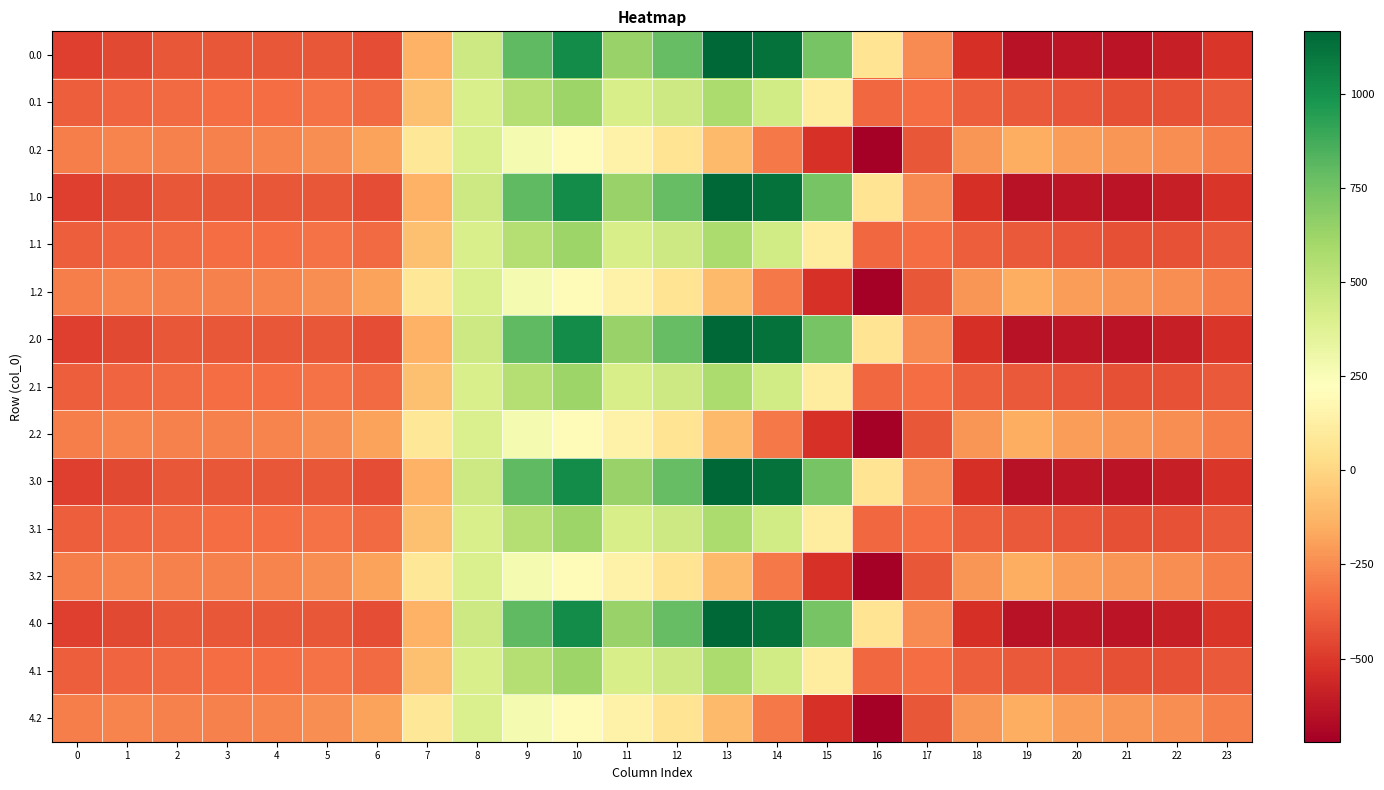

Reading left to right, list all the values displayed in this chart.

0.0: 0=-482.0	1=-449.5	2=-410.3	3=-404.4	4=-404.9	5=-410.8	6=-435.0	7=-136.4	8=454.2	9=804.0	10=1023.2	11=640.9	12=784.4	13=1167.2	14=1128.3	15=739.0	16=67.6	17=-250.3	18=-529.6	19=-644.5	20=-629.9	21=-638.4	22=-592.3	23=-511.3
0.1: 0=-384.6	1=-361.1	2=-347.9	3=-342.7	4=-339.6	5=-329.5	6=-345.2	7=-81.6	8=412.6	9=542.1	10=628.1	11=415.4	12=456.1	13=574.0	14=438.6	15=111.1	16=-353.7	17=-340.1	18=-388.5	19=-399.7	20=-414.5	21=-432.4	22=-419.9	23=-399.4
0.2: 0=-287.1	1=-272.7	2=-285.5	3=-281.0	4=-274.4	5=-248.1	6=-187.1	7=77.9	8=407.2	9=271.1	10=202.5	11=149.1	12=65.2	13=-104.4	14=-301.9	15=-522.2	16=-721.2	17=-409.5	18=-223.1	19=-151.1	20=-199.2	21=-226.4	22=-247.4	23=-287.5
1.0: 0=-482.0	1=-449.5	2=-410.3	3=-404.4	4=-404.9	5=-410.8	6=-435.0	7=-136.4	8=454.2	9=804.0	10=1023.2	11=640.9	12=784.4	13=1167.2	14=1128.3	15=739.0	16=67.6	17=-250.3	18=-529.6	19=-644.5	20=-629.9	21=-638.4	22=-592.3	23=-511.3
1.1: 0=-384.6	1=-361.1	2=-347.9	3=-342.7	4=-339.6	5=-329.5	6=-345.2	7=-81.6	8=412.6	9=542.1	10=628.1	11=415.4	12=456.1	13=574.0	14=438.6	15=111.1	16=-353.7	17=-340.1	18=-388.5	19=-399.7	20=-414.5	21=-432.4	22=-419.9	23=-399.4
1.2: 0=-287.1	1=-272.7	2=-285.5	3=-281.0	4=-274.4	5=-248.1	6=-187.1	7=77.9	8=407.2	9=271.1	10=202.5	11=149.1	12=65.2	13=-104.4	14=-301.9	15=-522.2	16=-721.2	17=-409.5	18=-223.1	19=-151.1	20=-199.2	21=-226.4	22=-247.4	23=-287.5
2.0: 0=-482.0	1=-449.5	2=-410.3	3=-404.4	4=-404.9	5=-410.8	6=-435.0	7=-136.4	8=454.2	9=804.0	10=1023.2	11=640.9	12=784.4	13=1167.2	14=1128.3	15=739.0	16=67.6	17=-250.3	18=-529.6	19=-644.5	20=-629.9	21=-638.4	22=-592.3	23=-511.3
2.1: 0=-384.6	1=-361.1	2=-347.9	3=-342.7	4=-339.6	5=-329.5	6=-345.2	7=-81.6	8=412.6	9=542.1	10=628.1	11=415.4	12=456.1	13=574.0	14=438.6	15=111.1	16=-353.7	17=-340.1	18=-388.5	19=-399.7	20=-414.5	21=-432.4	22=-419.9	23=-399.4
2.2: 0=-287.1	1=-272.7	2=-285.5	3=-281.0	4=-274.4	5=-248.1	6=-187.1	7=77.9	8=407.2	9=271.1	10=202.5	11=149.1	12=65.2	13=-104.4	14=-301.9	15=-522.2	16=-721.2	17=-409.5	18=-223.1	19=-151.1	20=-199.2	21=-226.4	22=-247.4	23=-287.5
3.0: 0=-482.0	1=-449.5	2=-410.3	3=-404.4	4=-404.9	5=-410.8	6=-435.0	7=-136.4	8=454.2	9=804.0	10=1023.2	11=640.9	12=784.4	13=1167.2	14=1128.3	15=739.0	16=67.6	17=-250.3	18=-529.6	19=-644.5	20=-629.9	21=-638.4	22=-592.3	23=-511.3
3.1: 0=-384.6	1=-361.1	2=-347.9	3=-342.7	4=-339.6	5=-329.5	6=-345.2	7=-81.6	8=412.6	9=542.1	10=628.1	11=415.4	12=456.1	13=574.0	14=438.6	15=111.1	16=-353.7	17=-340.1	18=-388.5	19=-399.7	20=-414.5	21=-432.4	22=-419.9	23=-399.4
3.2: 0=-287.1	1=-272.7	2=-285.5	3=-281.0	4=-274.4	5=-248.1	6=-187.1	7=77.9	8=407.2	9=271.1	10=202.5	11=149.1	12=65.2	13=-104.4	14=-301.9	15=-522.2	16=-721.2	17=-409.5	18=-223.1	19=-151.1	20=-199.2	21=-226.4	22=-247.4	23=-287.5
4.0: 0=-482.0	1=-449.5	2=-410.3	3=-404.4	4=-404.9	5=-410.8	6=-435.0	7=-136.4	8=454.2	9=804.0	10=1023.2	11=640.9	12=784.4	13=1167.2	14=1128.3	15=739.0	16=67.6	17=-250.3	18=-529.6	19=-644.5	20=-629.9	21=-638.4	22=-592.3	23=-511.3
4.1: 0=-384.6	1=-361.1	2=-347.9	3=-342.7	4=-339.6	5=-329.5	6=-345.2	7=-81.6	8=412.6	9=542.1	10=628.1	11=415.4	12=456.1	13=574.0	14=438.6	15=111.1	16=-353.7	17=-340.1	18=-388.5	19=-399.7	20=-414.5	21=-432.4	22=-419.9	23=-399.4
4.2: 0=-287.1	1=-272.7	2=-285.5	3=-281.0	4=-274.4	5=-248.1	6=-187.1	7=77.9	8=407.2	9=271.1	10=202.5	11=149.1	12=65.2	13=-104.4	14=-301.9	15=-522.2	16=-721.2	17=-409.5	18=-223.1	19=-151.1	20=-199.2	21=-226.4	22=-247.4	23=-287.5